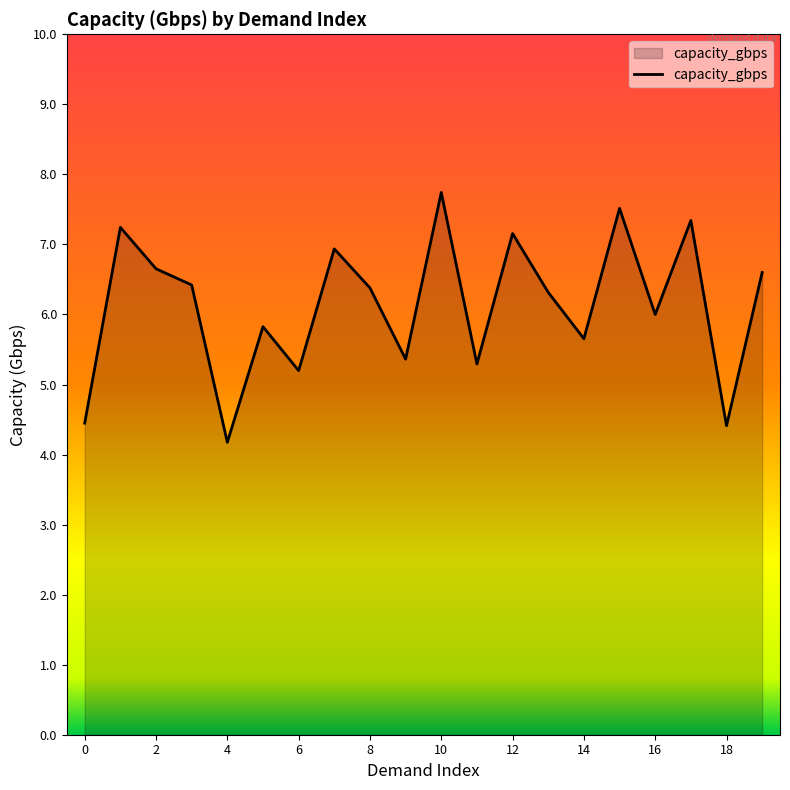

Does the chart display data point markers on the line(s)?

No